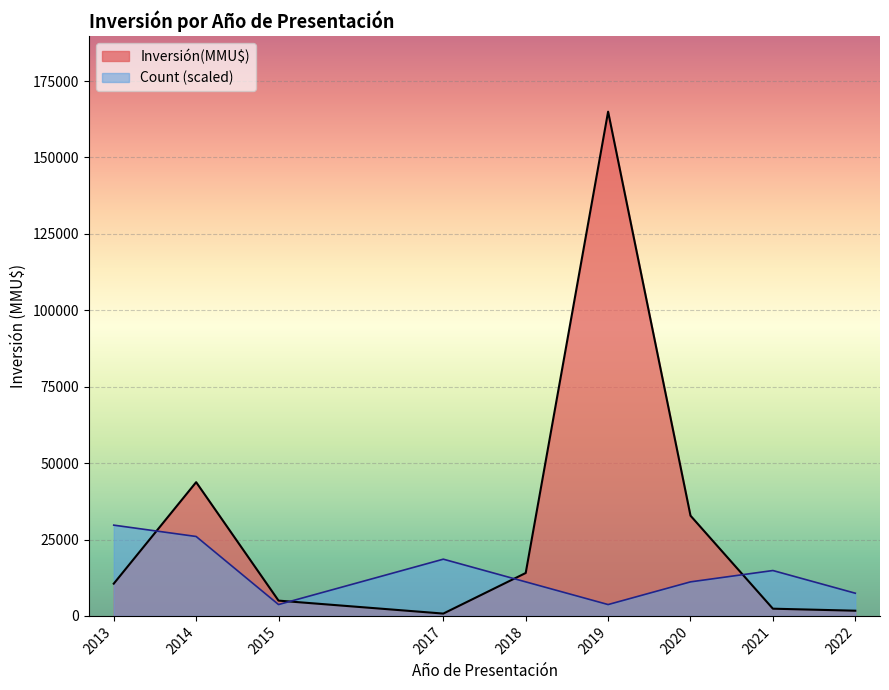

Is it true that Count equals 7 at 2020?

True